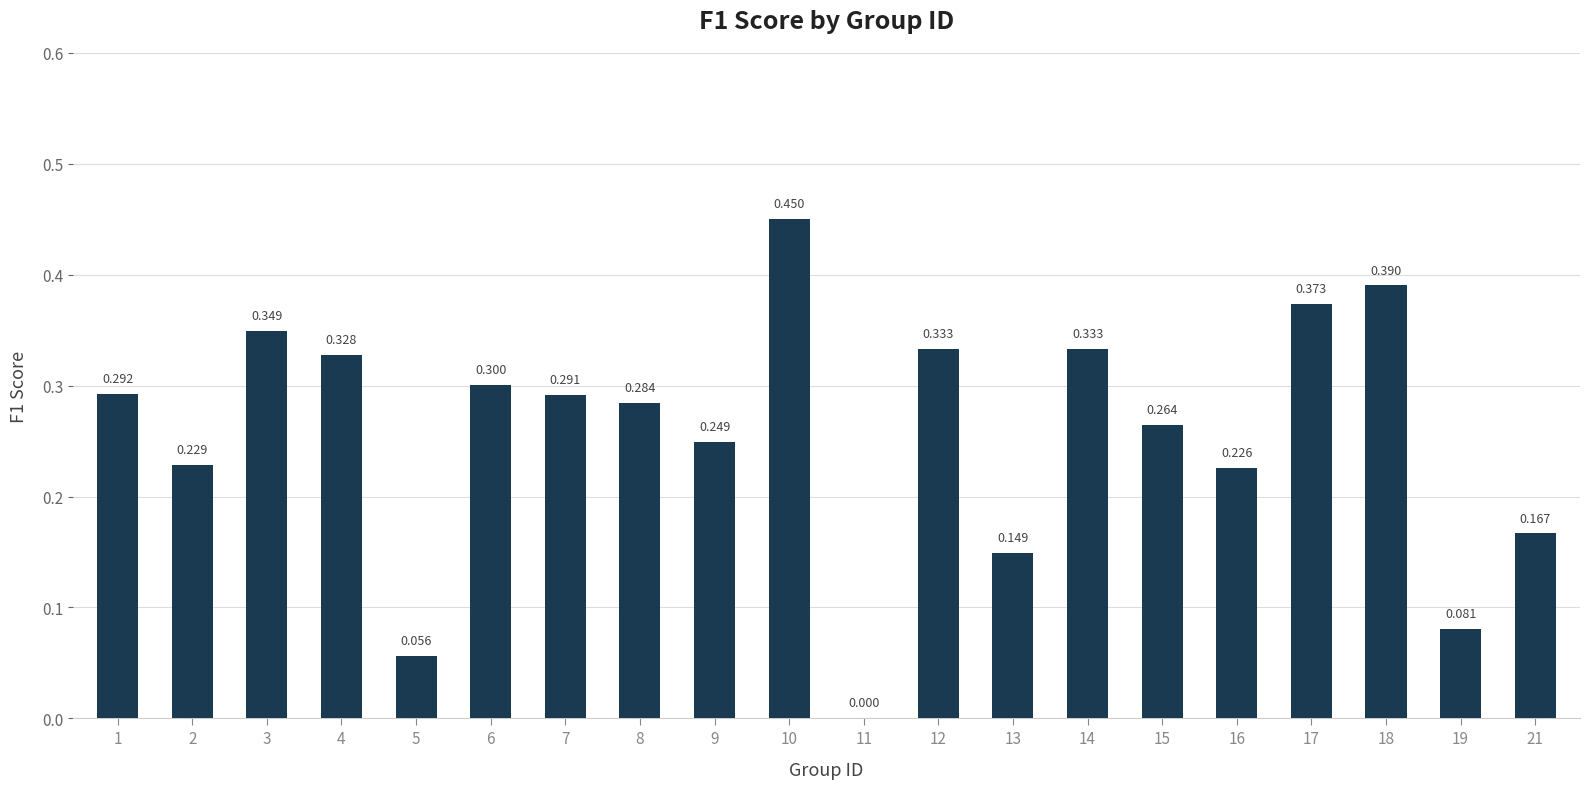

How many data points are above 0?

19